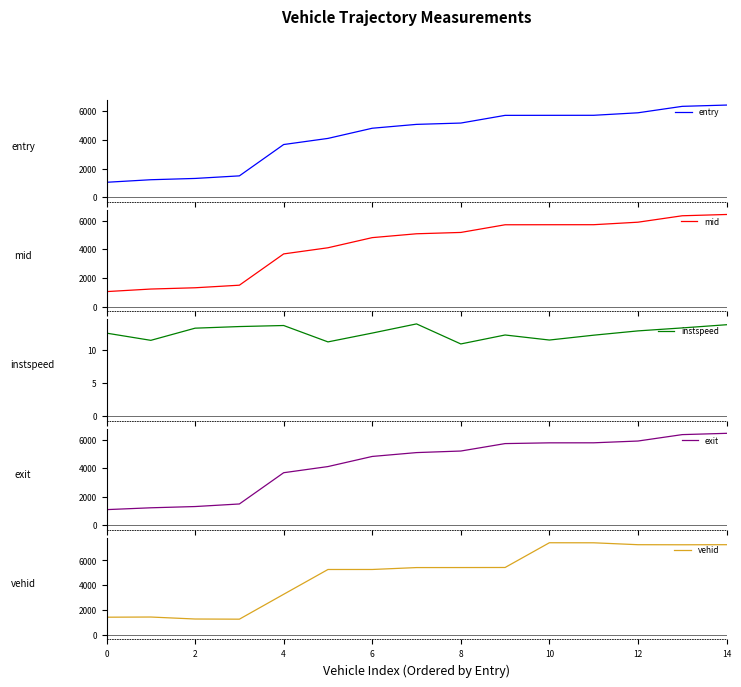

Does the chart have visible grid lines?

No